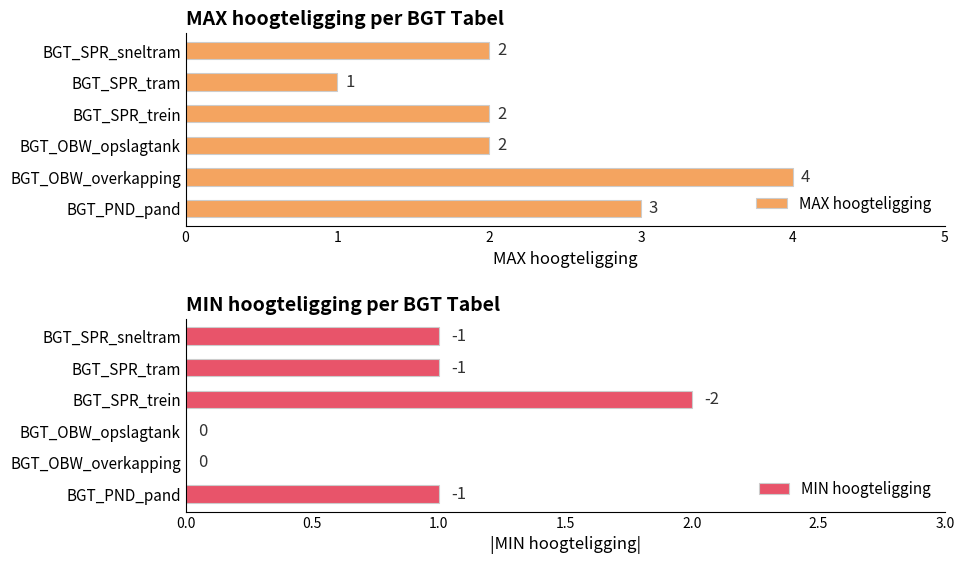

Reading right to left, what are all the values shown in this chart?

MAX hoogteligging: 3	4	2	2	1	2
MIN hoogteligging: 1	0	0	2	1	1